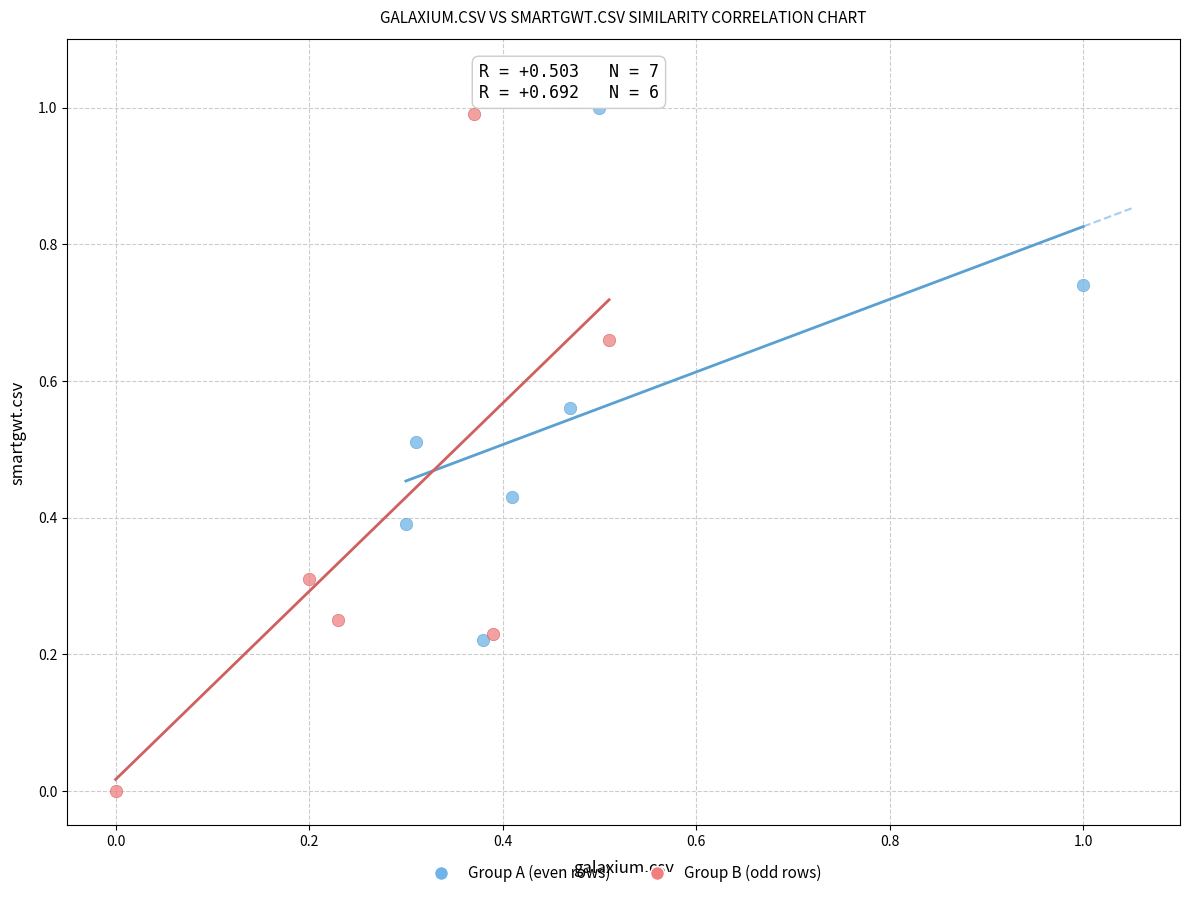

Which series has the largest Y range (max minus min)?

Group B (odd rows)